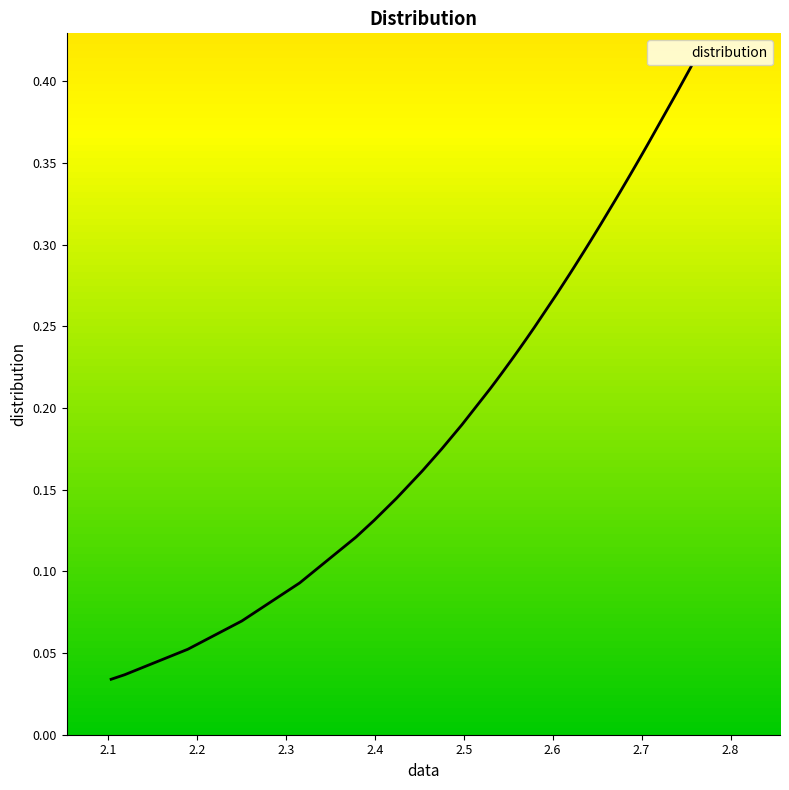

How many lines are shown in the chart?

1